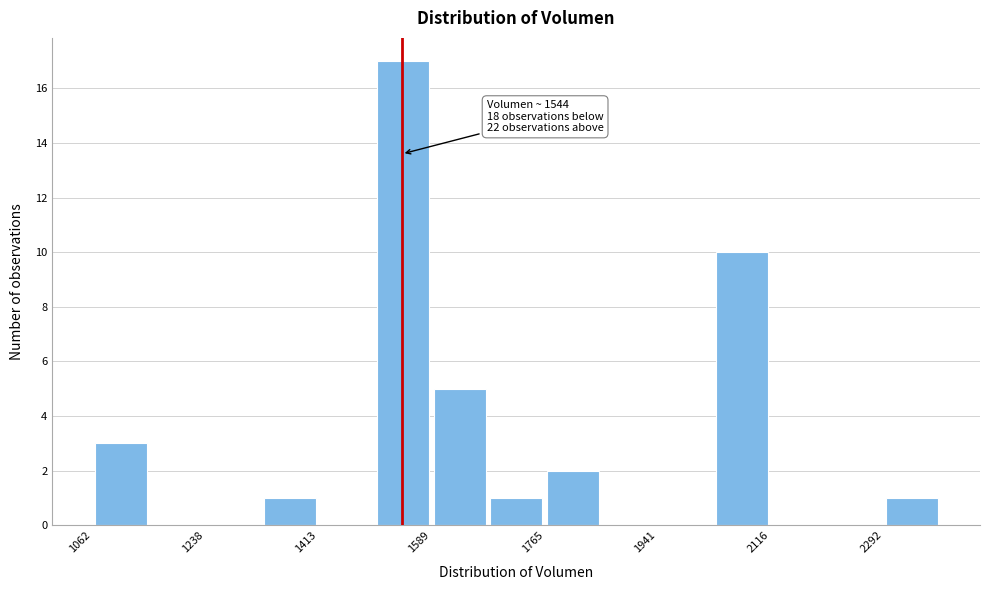

Over which range of the x-axis is the bar tallest?

1500 to 1580